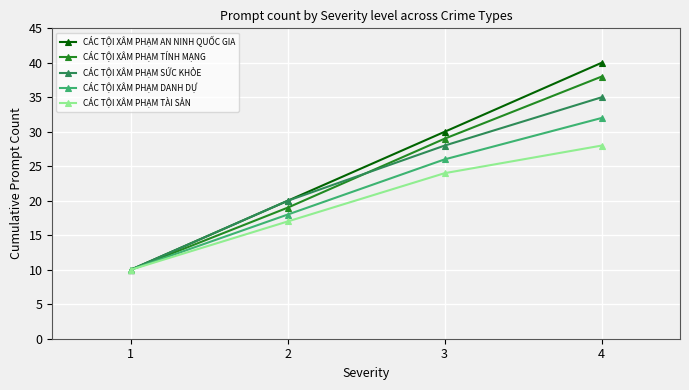

Reading left to right, extract all data points from this chart.

CÁC TỘI XÂM PHẠM AN NINH QUỐC GIA: 10	20	30	40
CÁC TỘI XÂM PHẠM TÍNH MẠNG: 10	19	29	38
CÁC TỘI XÂM PHẠM SỨC KHỎE: 10	20	28	35
CÁC TỘI XÂM PHẠM DANH DỰ: 10	18	26	32
CÁC TỘI XÂM PHẠM TÀI SẢN: 10	17	24	28